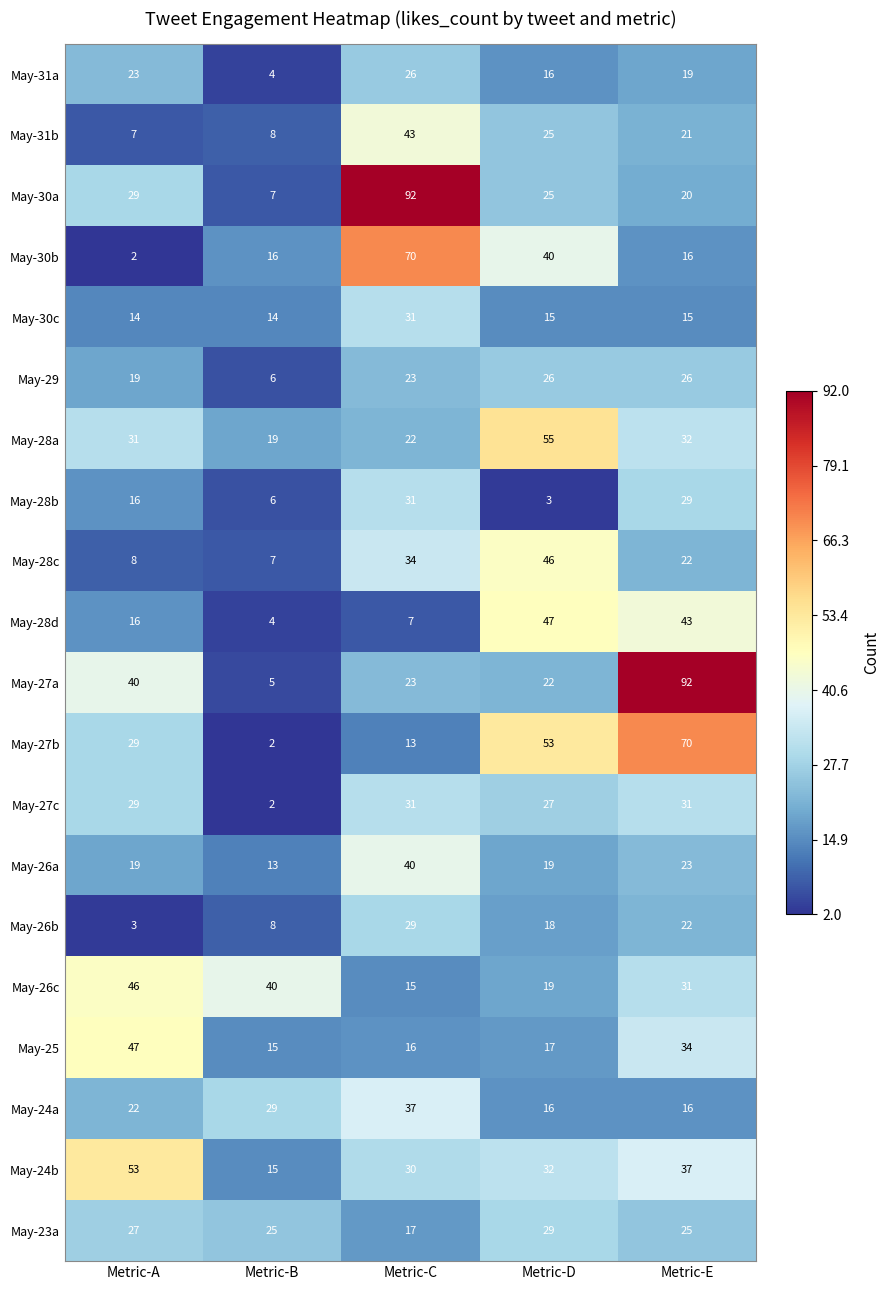

What is the maximum value for May-28d?

47